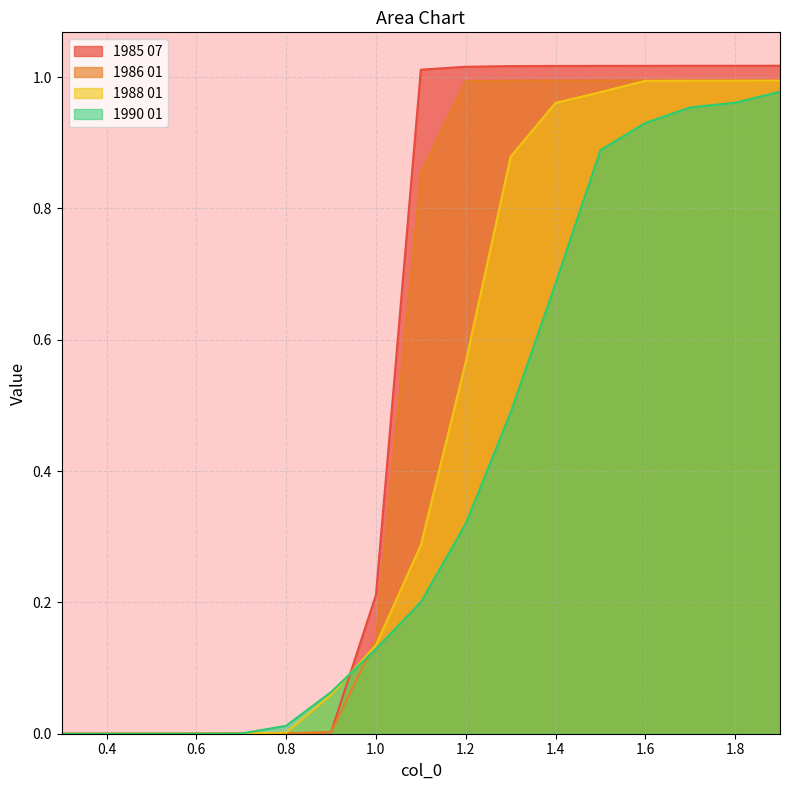

The 1990 01 series shows 0.0 at 0.7. True or false?

True